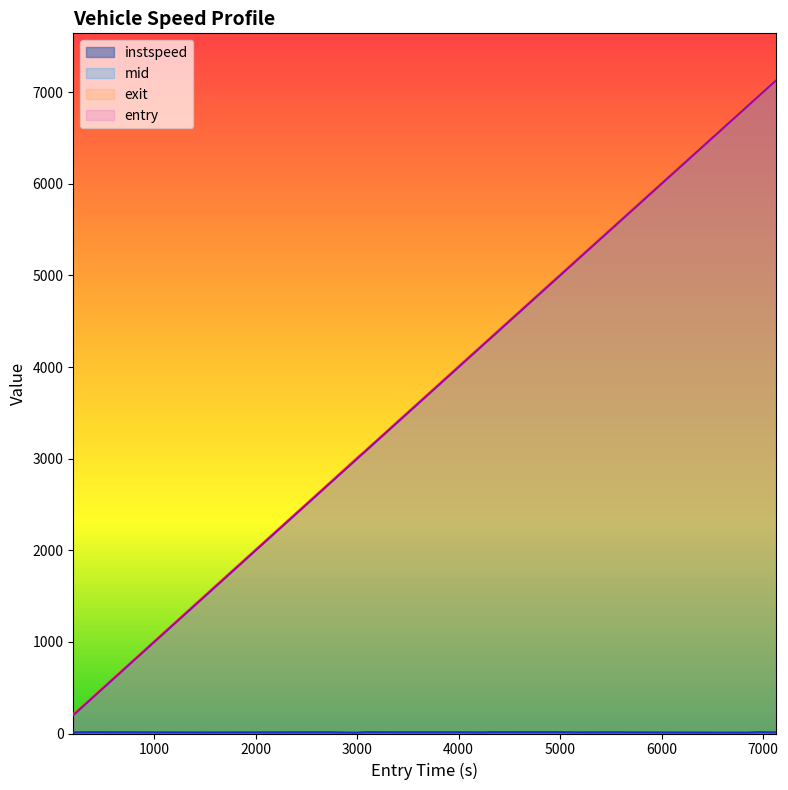

What is the label of the 8th point from the left?

4512